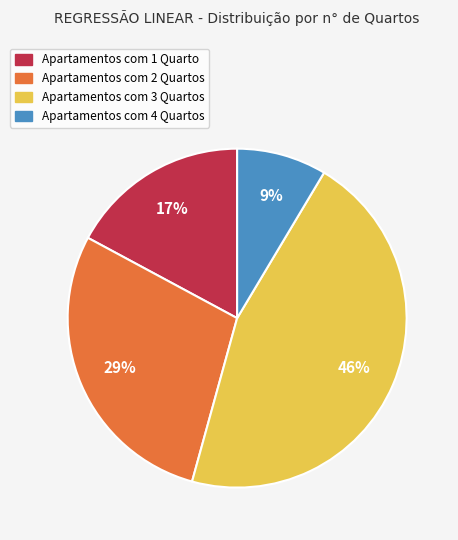

To the nearest percent, what is the average slice percentage?

25%